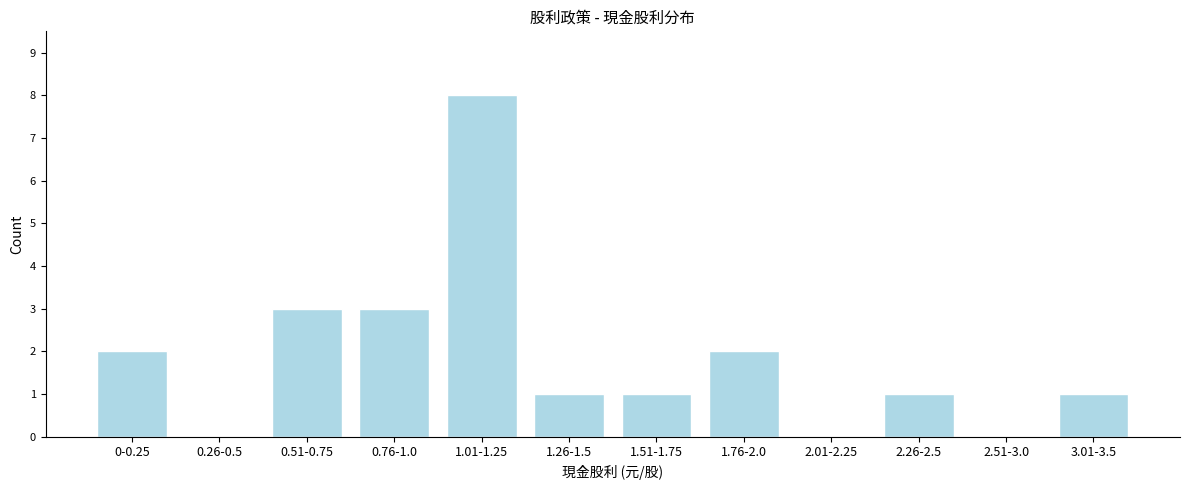

Reading left to right, transcribe all the data shown in this chart.

0-0.25=2	0.26-0.5=0	0.51-0.75=3	0.76-1.0=3	1.01-1.25=8	1.26-1.5=1	1.51-1.75=1	1.76-2.0=2	2.01-2.25=0	2.26-2.5=1	2.51-3.0=0	3.01-3.5=1